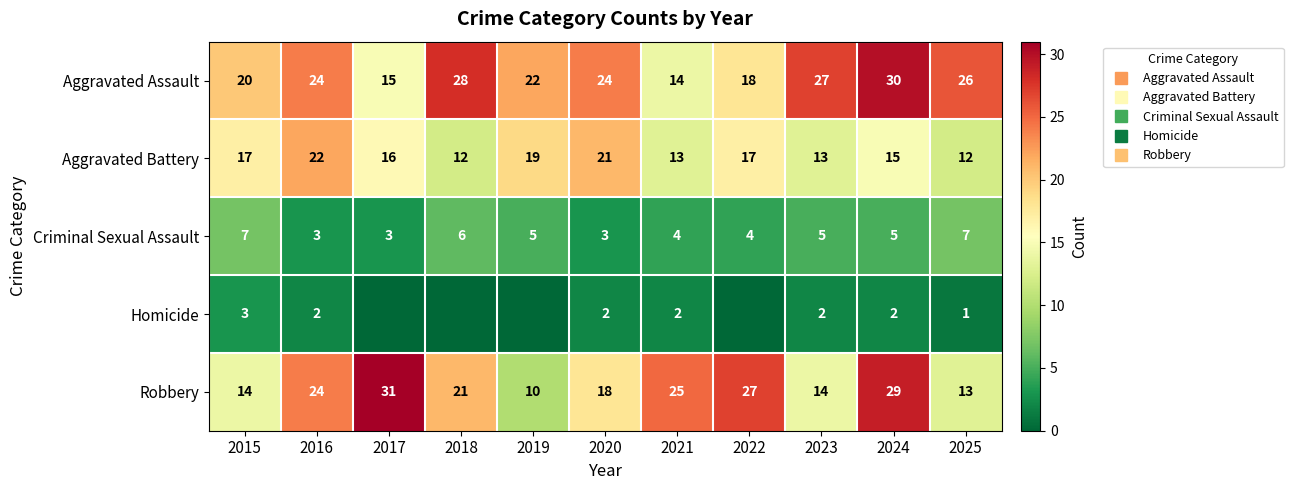

What is the difference between the highest and lowest values at 2020?

22